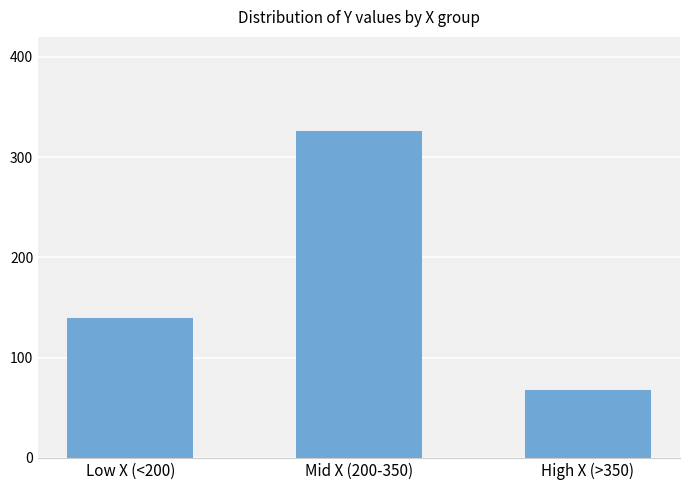

What is the greatest value displayed?

326